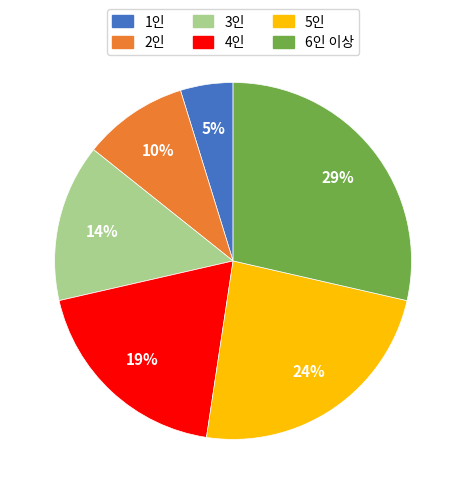

Combined, do 2인 and 4인 account for over 50%?

No